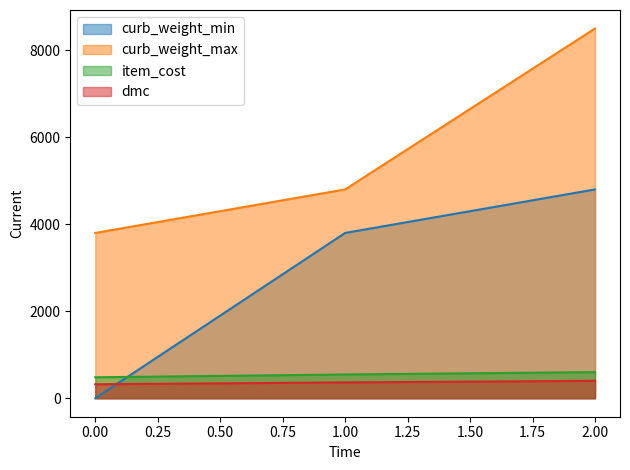

Does the chart have visible grid lines?

No